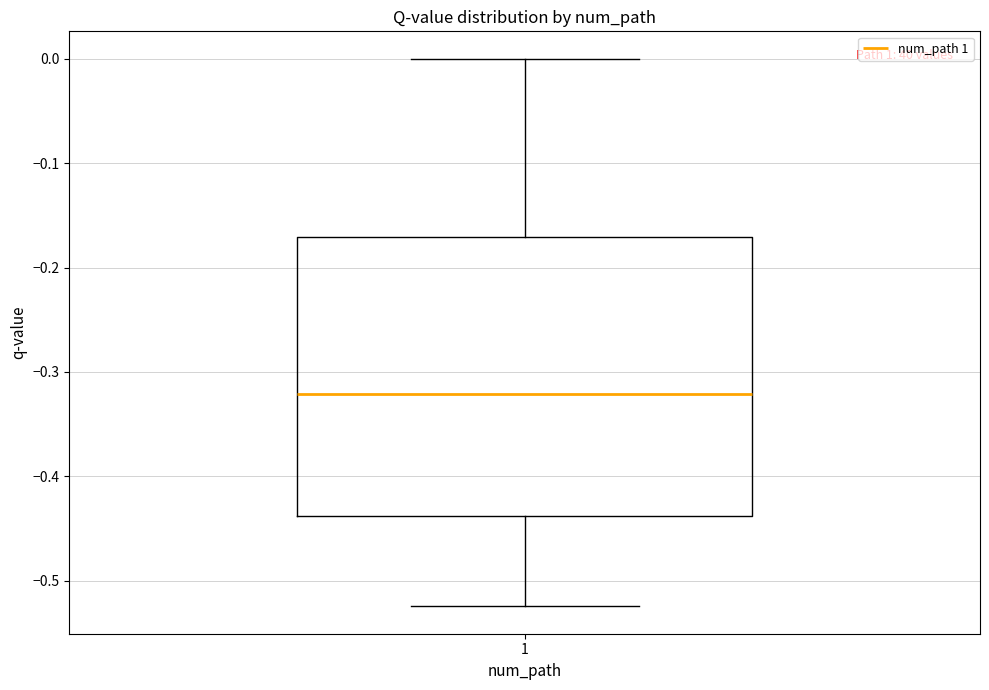

Read this box plot against the y-axis: the position of the median line, the range covered by the box, and the ends of both whiskers. The values are not printed on the chart, so give them approximately, as read against the axis.

median -0.32, box -0.44 to -0.17, whiskers -0.52 to 0.00